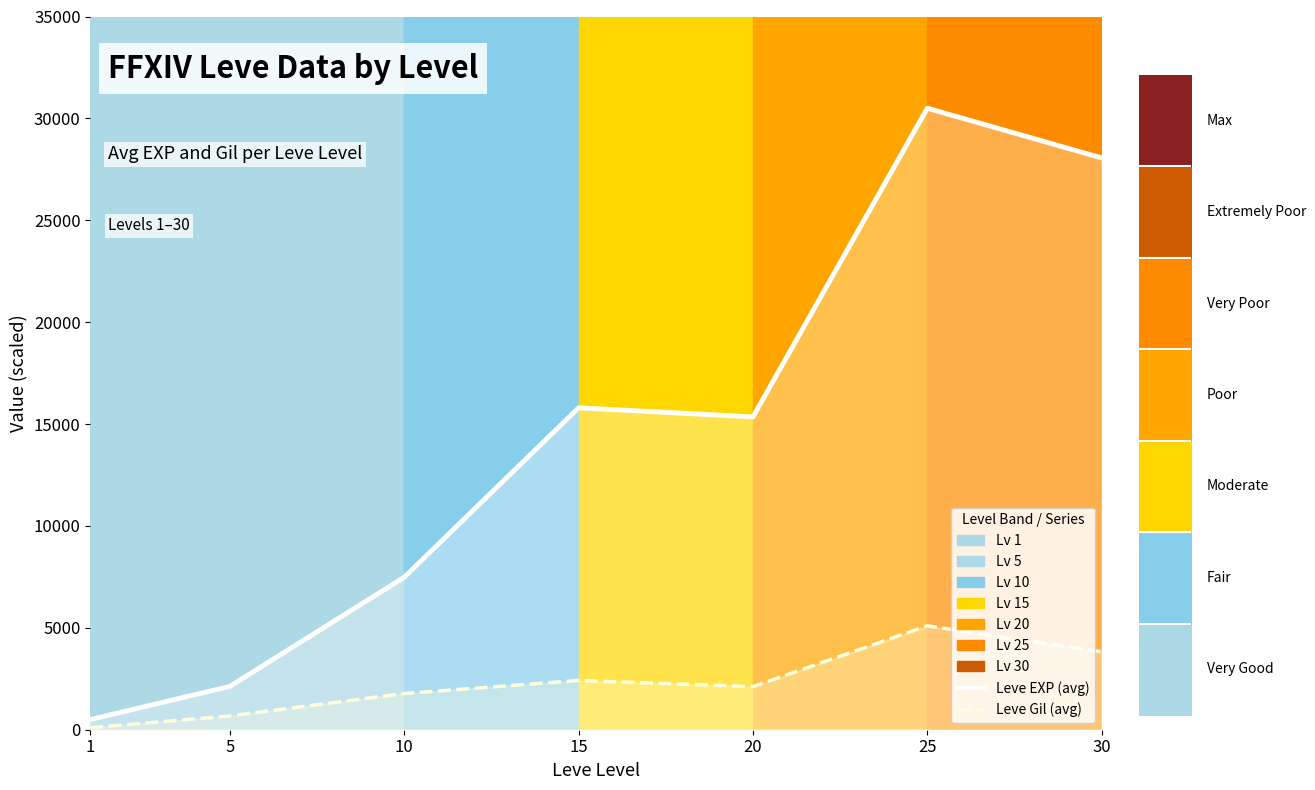

Is the value of Leve Gil at 15 greater than the value of Leve EXP at 10?

No